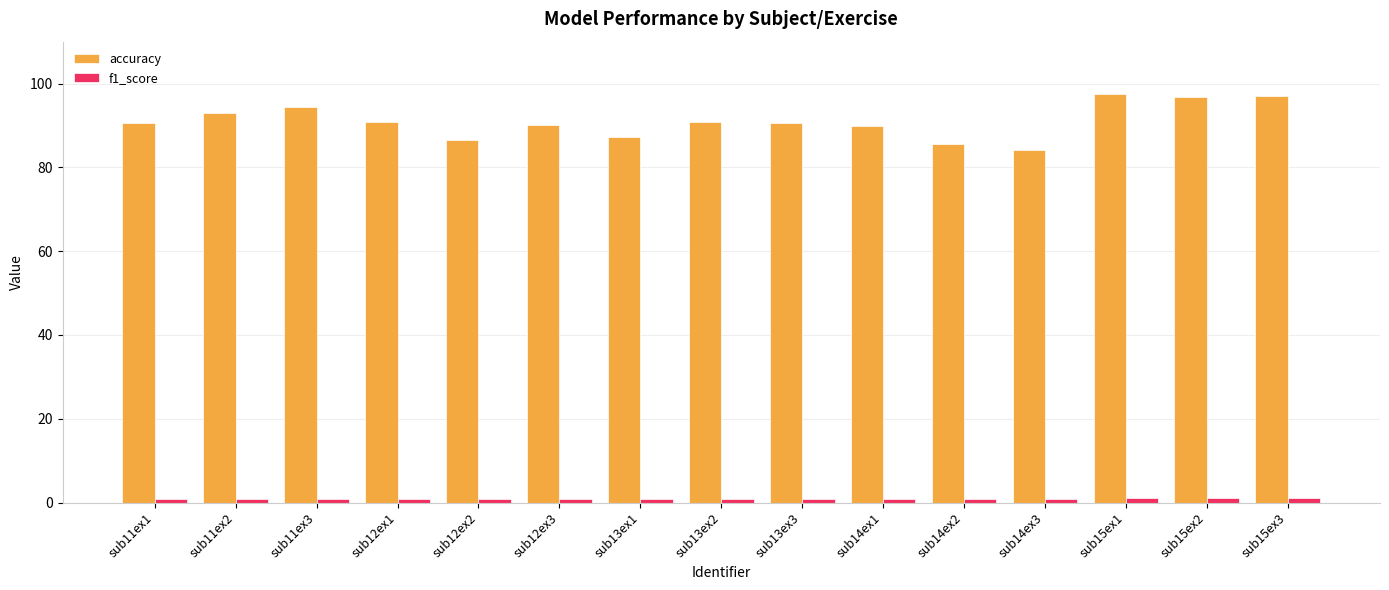

Are the bars horizontal?

No